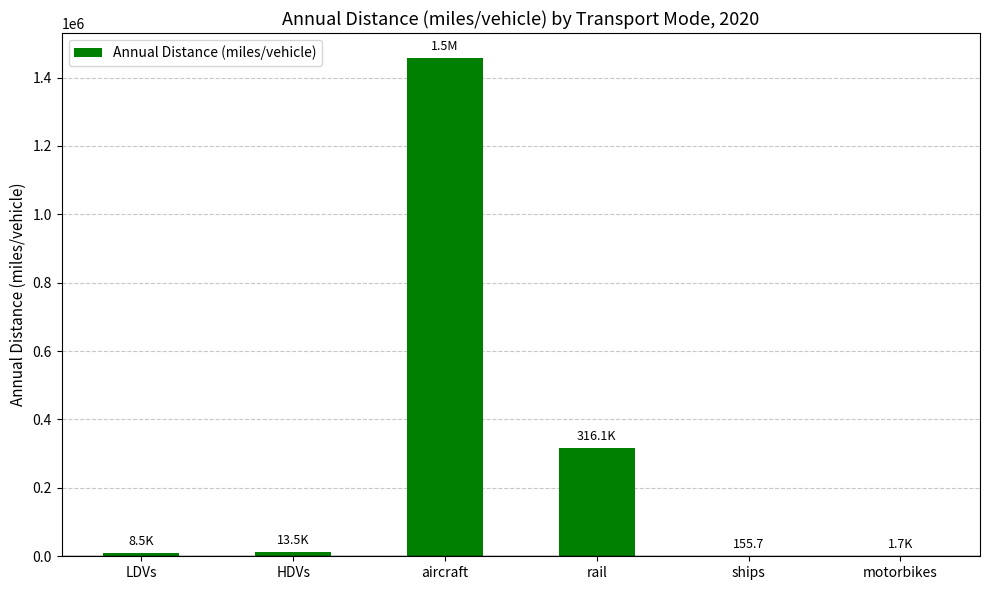

How many distinct data groups are displayed?

1